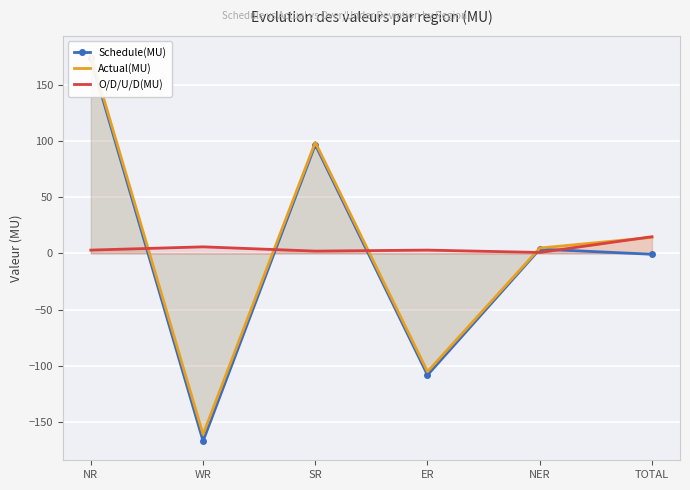

The Actual(MU) series shows 176.4 at NR. True or false?

True